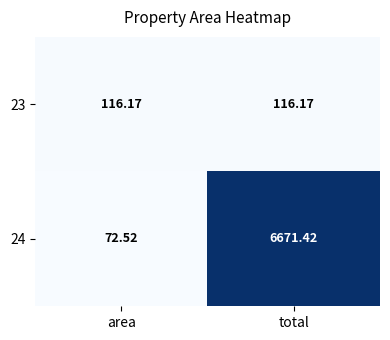

Which label corresponds to the smallest value in the chart?

area